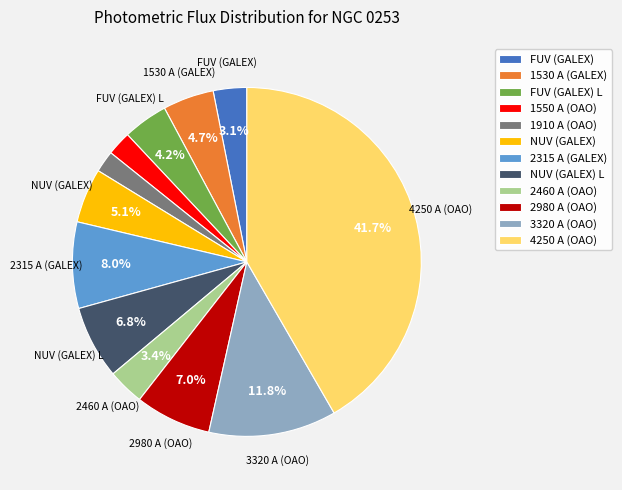

Which has a higher value, NUV (GALEX) or 1910 A (OAO)?

NUV (GALEX)